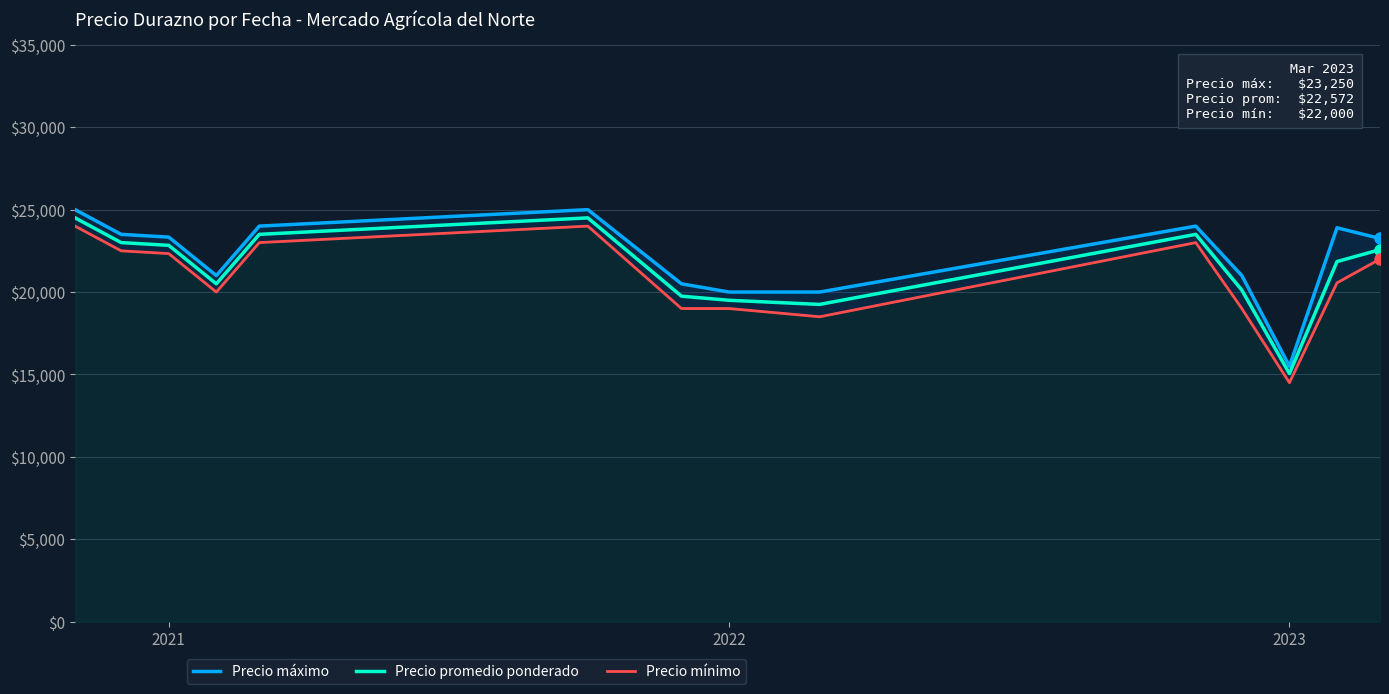

Is it true that Precio promedio ponderado equals 9302.6 at 2022?

False